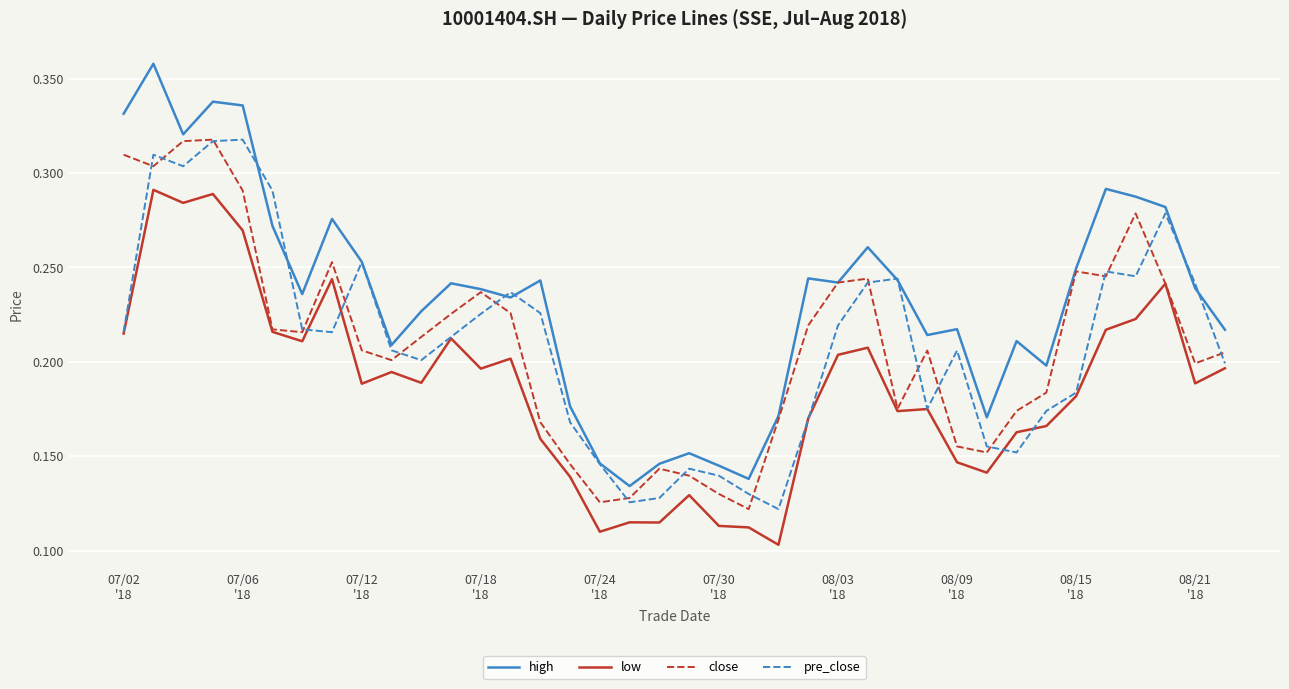

Which series has the widest spread of values?

high